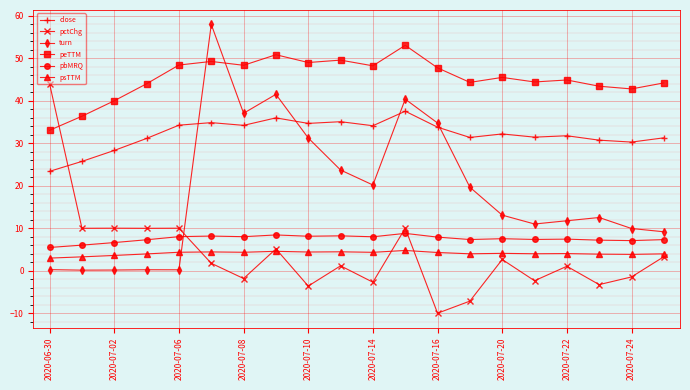

What is the difference between the second highest and second lowest values in the psTTM series?

1.3